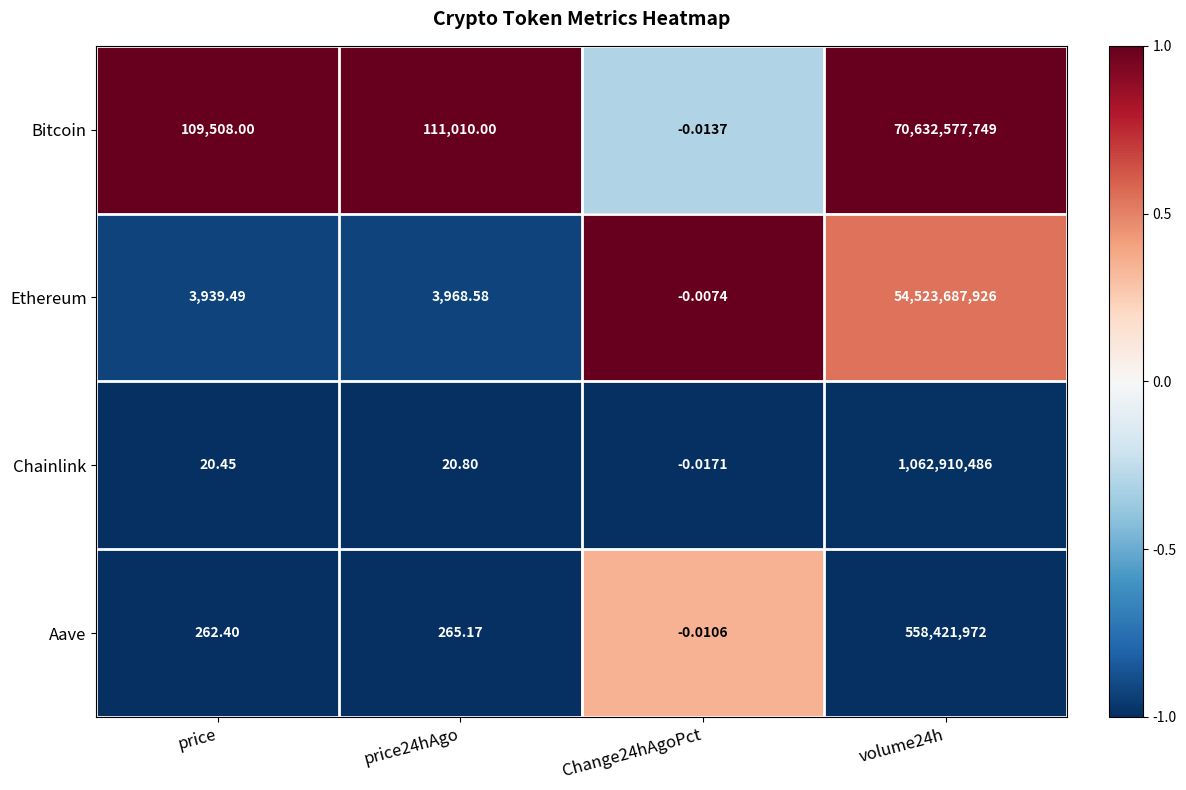

At volume24h, list the series in order from smallest to largest.

Aave, Chainlink, Ethereum, Bitcoin